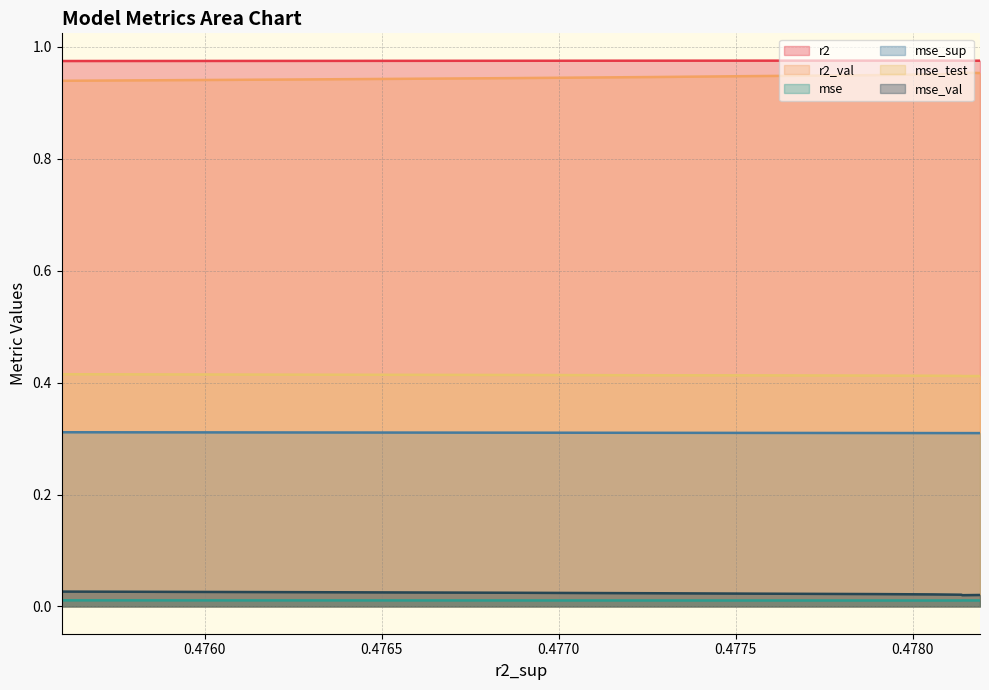

What is the average value of the r2 series?

1.0